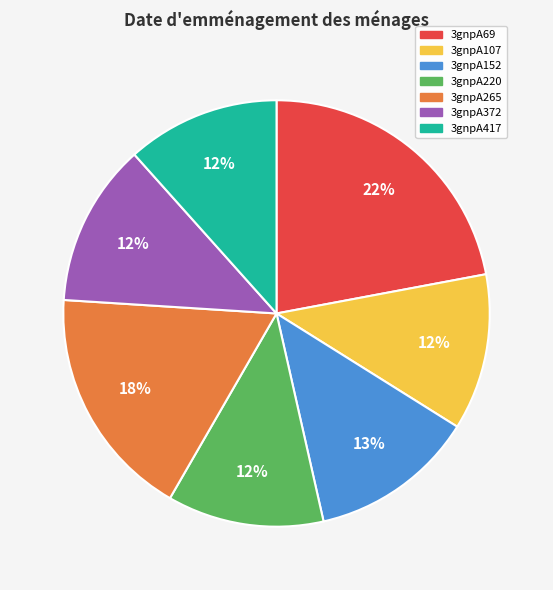

Do 3gnpA372 and 3gnpA152 together represent more than half of the pie?

No